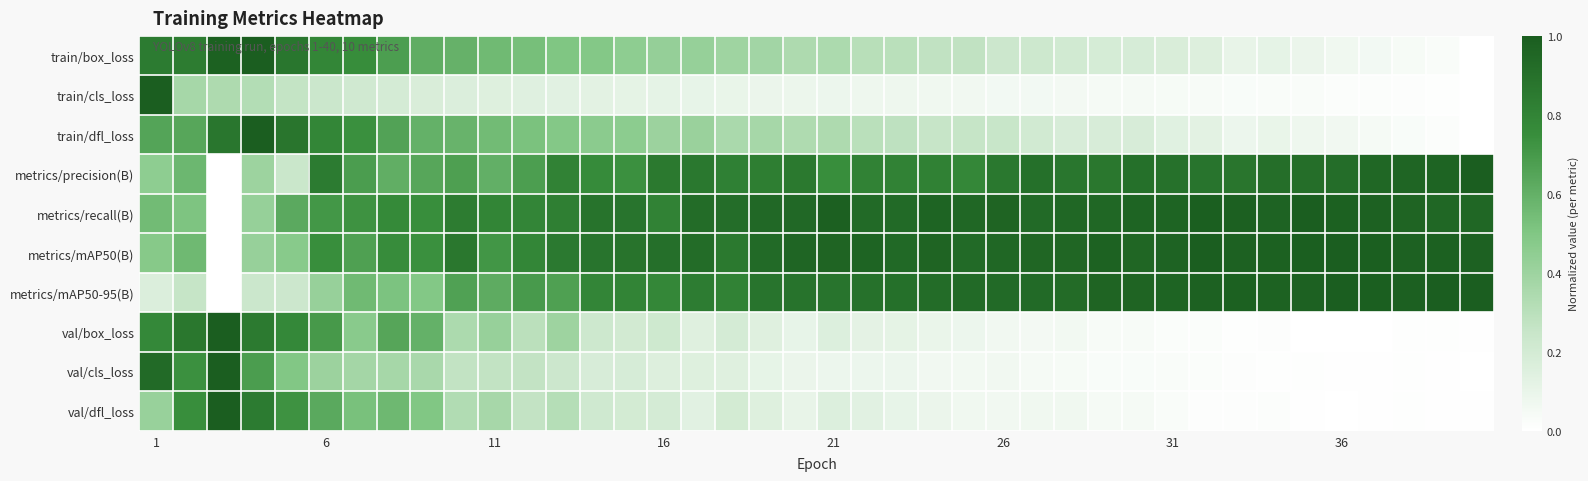

Which series has the largest total across all categories?

metrics/recall(B)